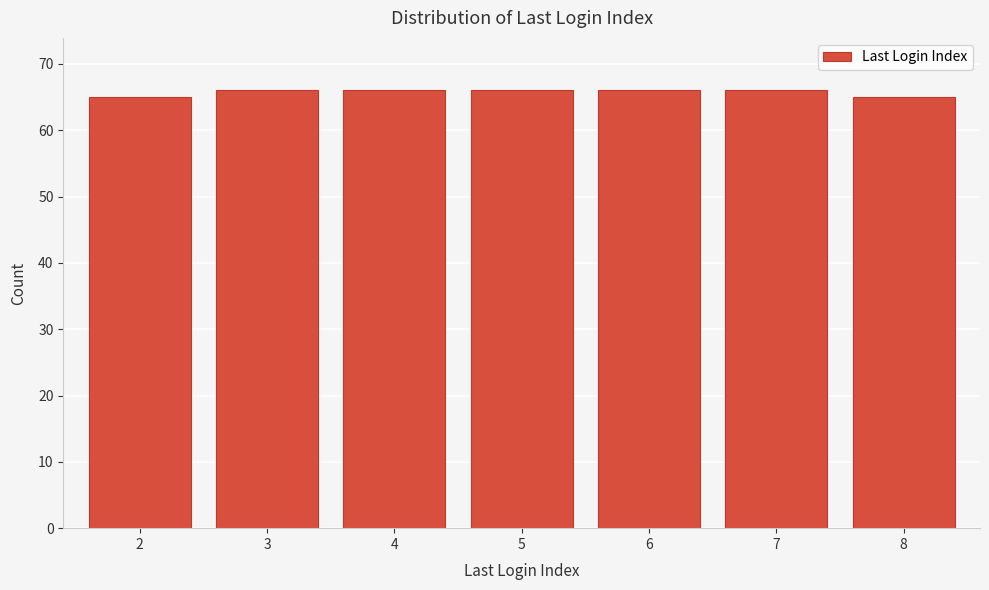

Reading left to right, list all the values displayed in this chart.

2=65	3=66	4=66	5=66	6=66	7=66	8=65